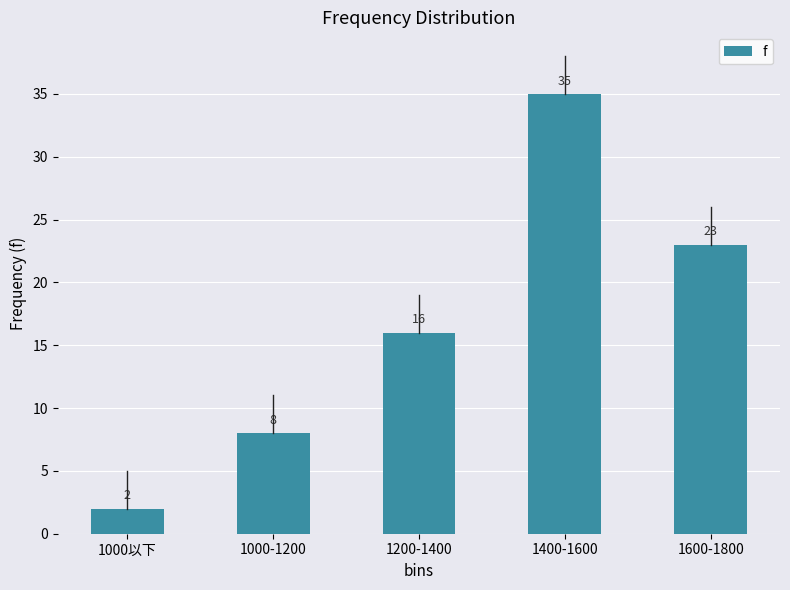

Are the bars grouped side by side (vs. stacked)?

No